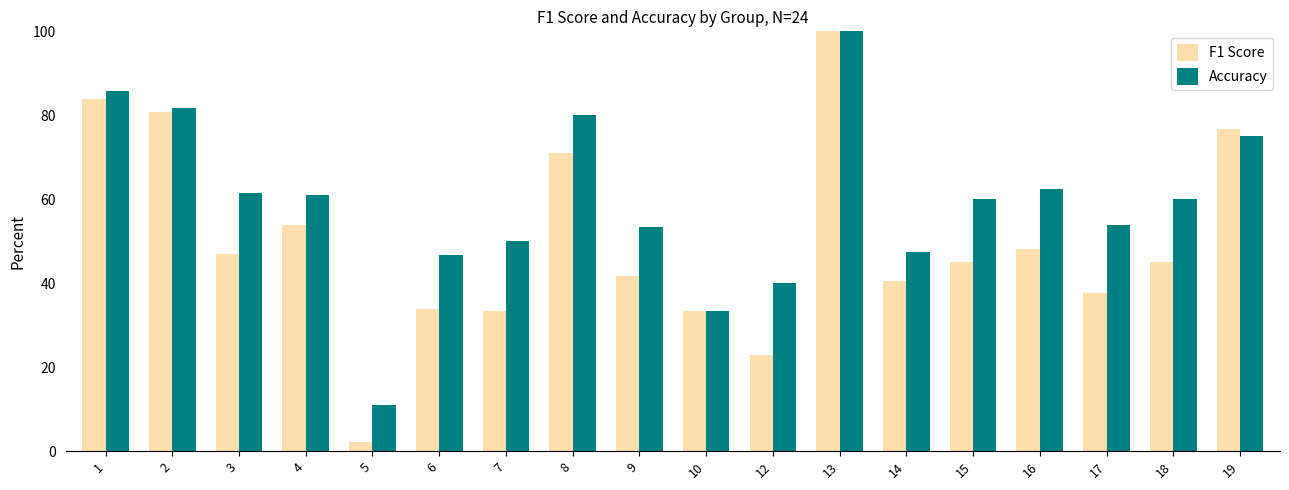

Count the number of categories in the chart.

18